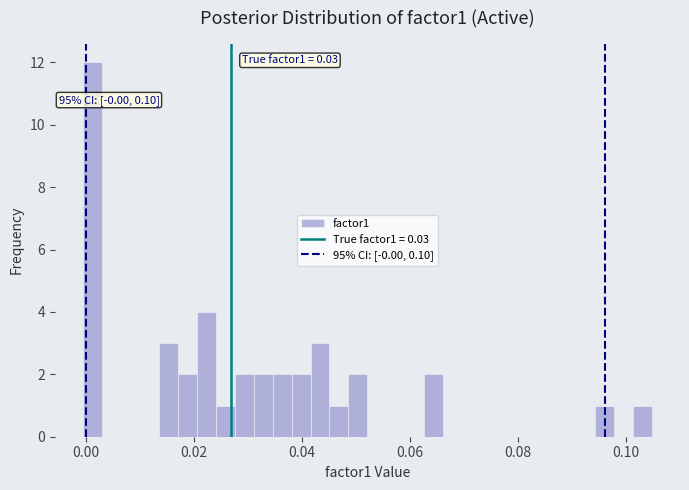

Read against the x-axis, roughly where is the centre of the tallest bar?

0.002